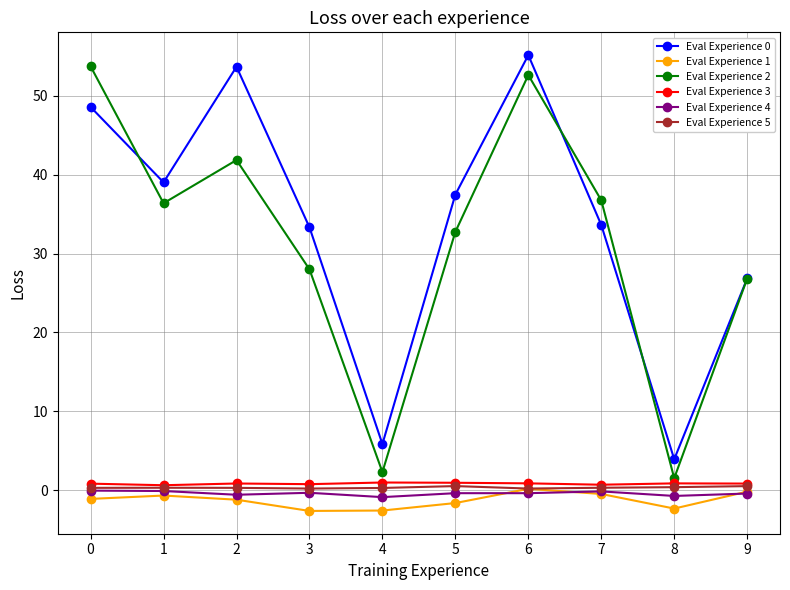

The Eval Experience 2 series shows 37.6 at 3. True or false?

False